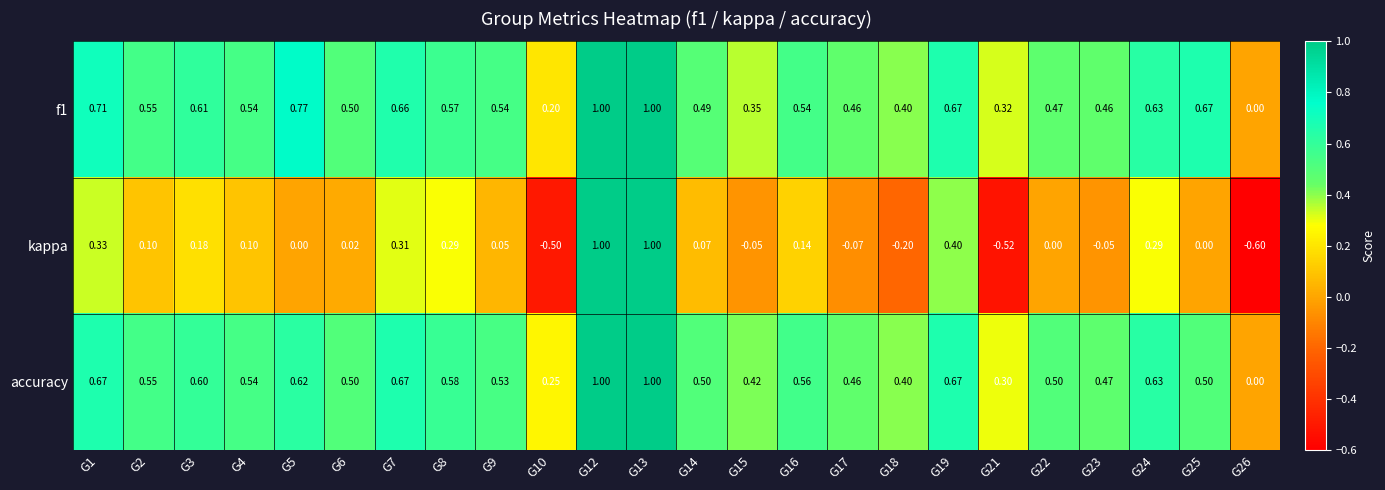

Which series changed the most between G4 and G21?

kappa